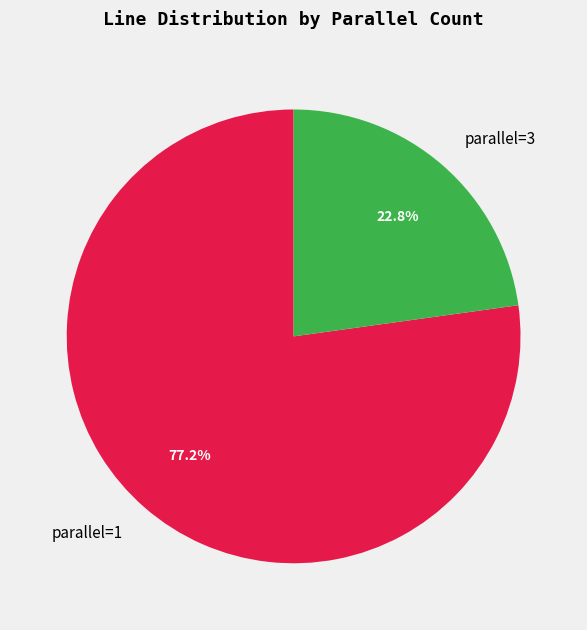

What percentage do parallel=3 and parallel=1 together represent?

100.0%